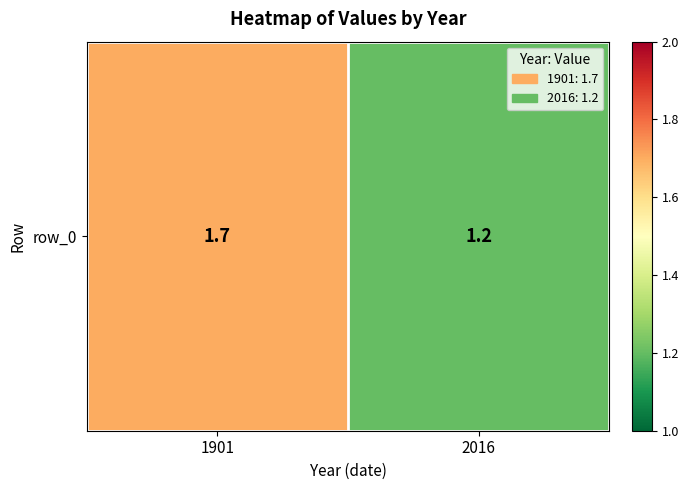

What is the minimum value shown in the chart?

1.2